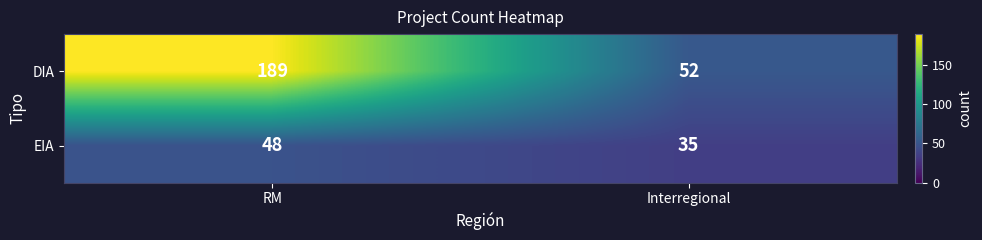

What is the maximum value shown in the chart?

189